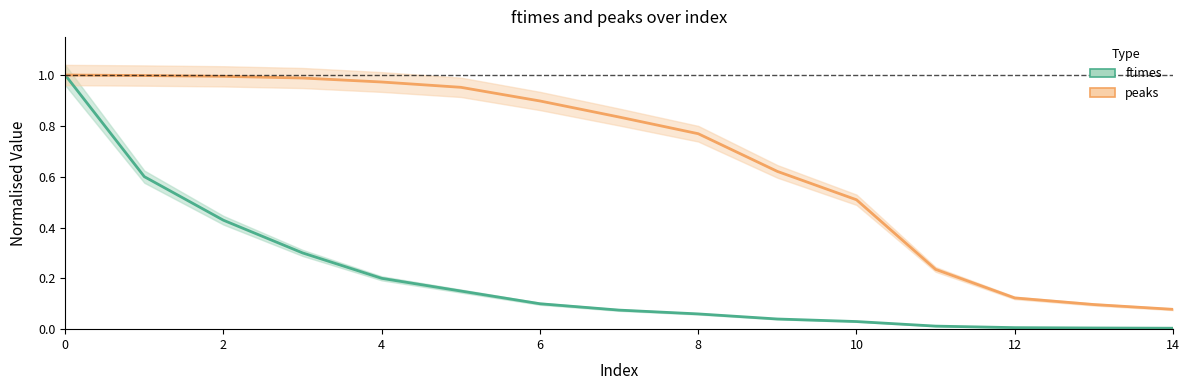

Reading left to right, transcribe all the data shown in this chart.

ftimes: 0=1.0	1=0.6	2=0.4	3=0.3	4=0.2	5=0.2	6=0.1	7=0.1	8=0.1	9=0.0	10=0.0	11=0.0	12=0.0	13=0.0	14=0.0
peaks: 0=1.0	1=1.0	2=1.0	3=1.0	4=1.0	5=1.0	6=0.9	7=0.8	8=0.8	9=0.6	10=0.5	11=0.2	12=0.1	13=0.1	14=0.1